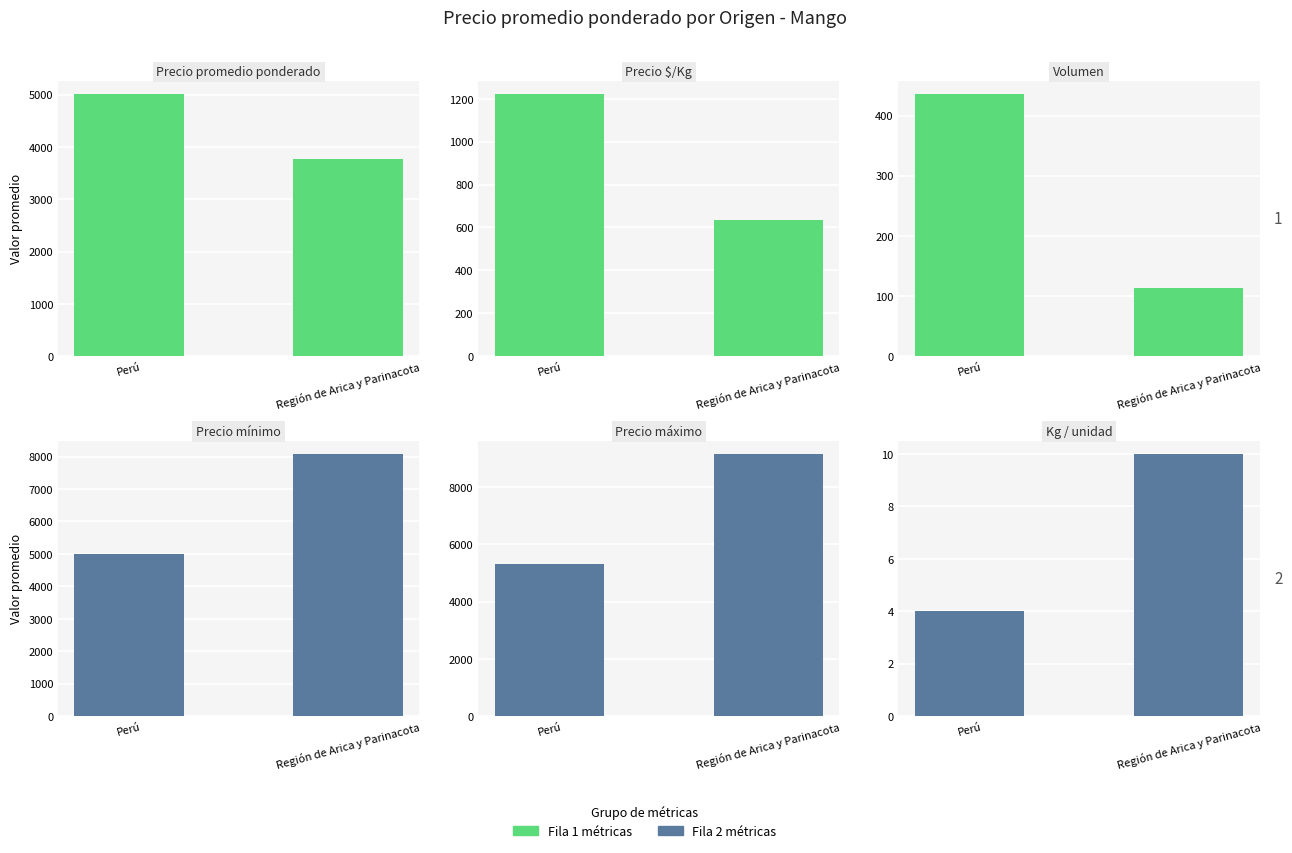

What is the label of the 2nd bar from the right?

Perú